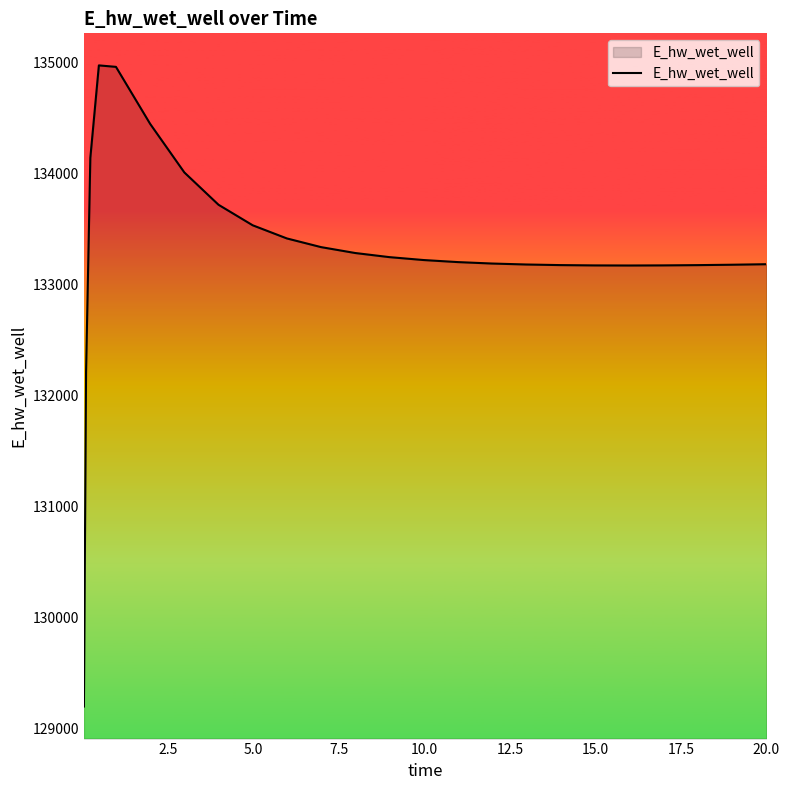

What is the maximum value shown in the chart?

134970.6